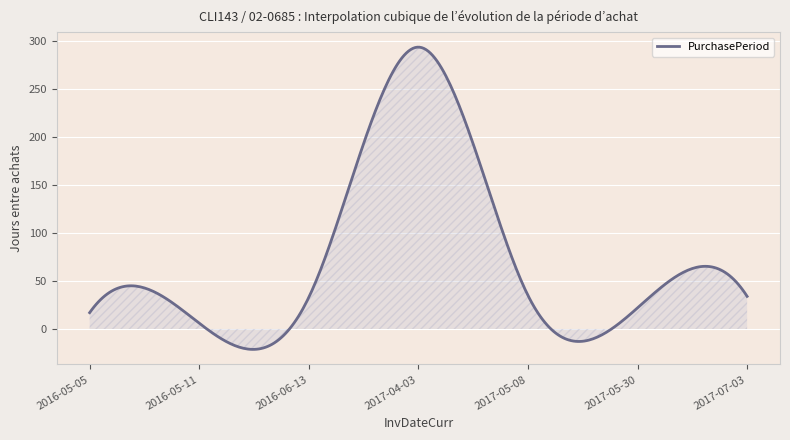

What is the maximum value shown in the chart?

294.0